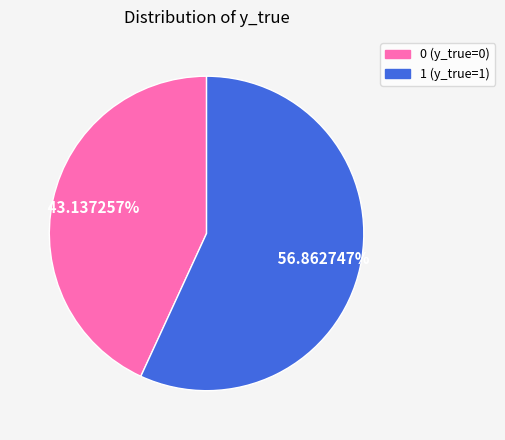

To the nearest percent, what is the average slice percentage?

50%